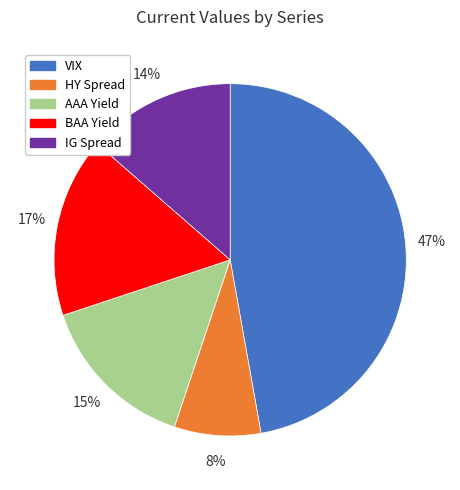

Does any single category account for the majority?

No